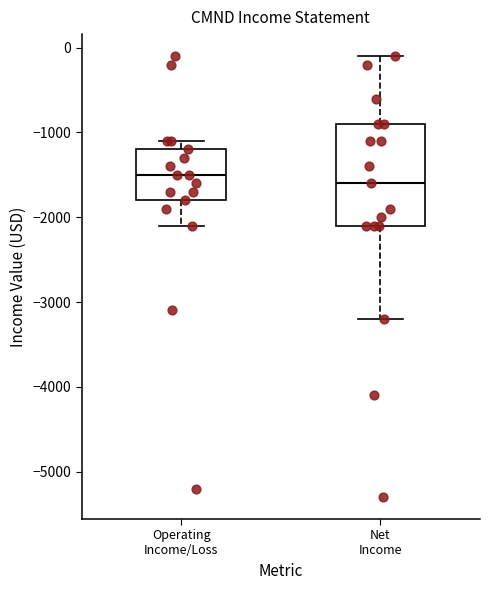

Where is the lower edge of the box for Net Income on the y-axis? The values are not printed on the chart, so give them approximately, as read against the axis.

-2100